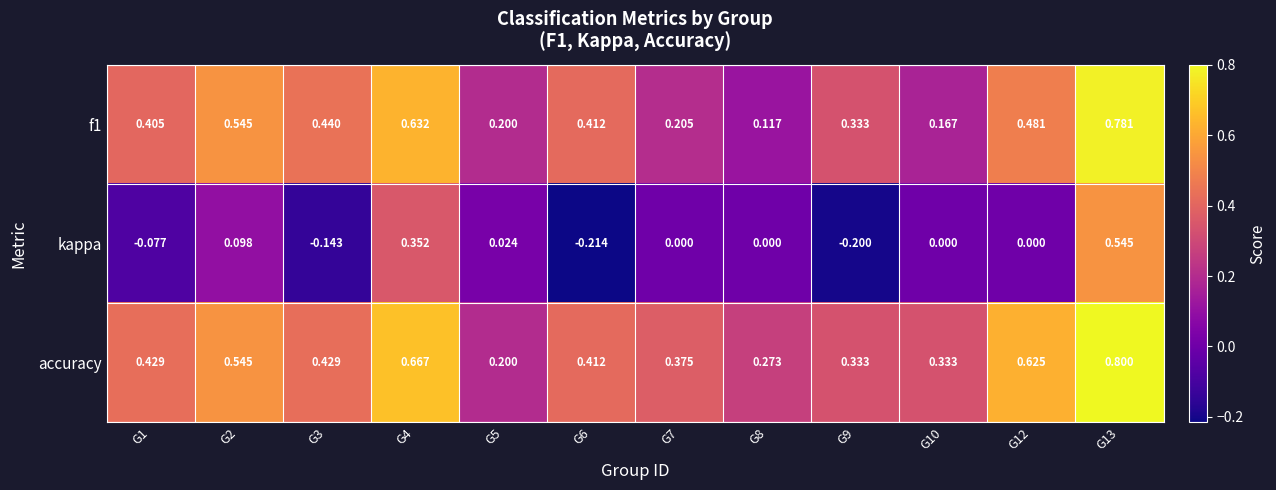

Is the value of f1 at G4 greater than the value of accuracy at G4?

No